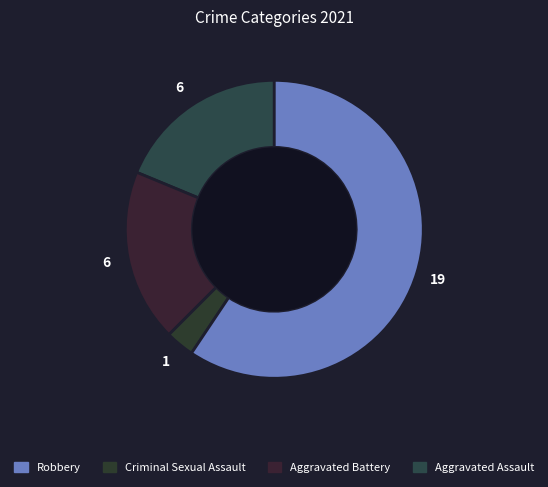

Count the number of slices in the pie.

4